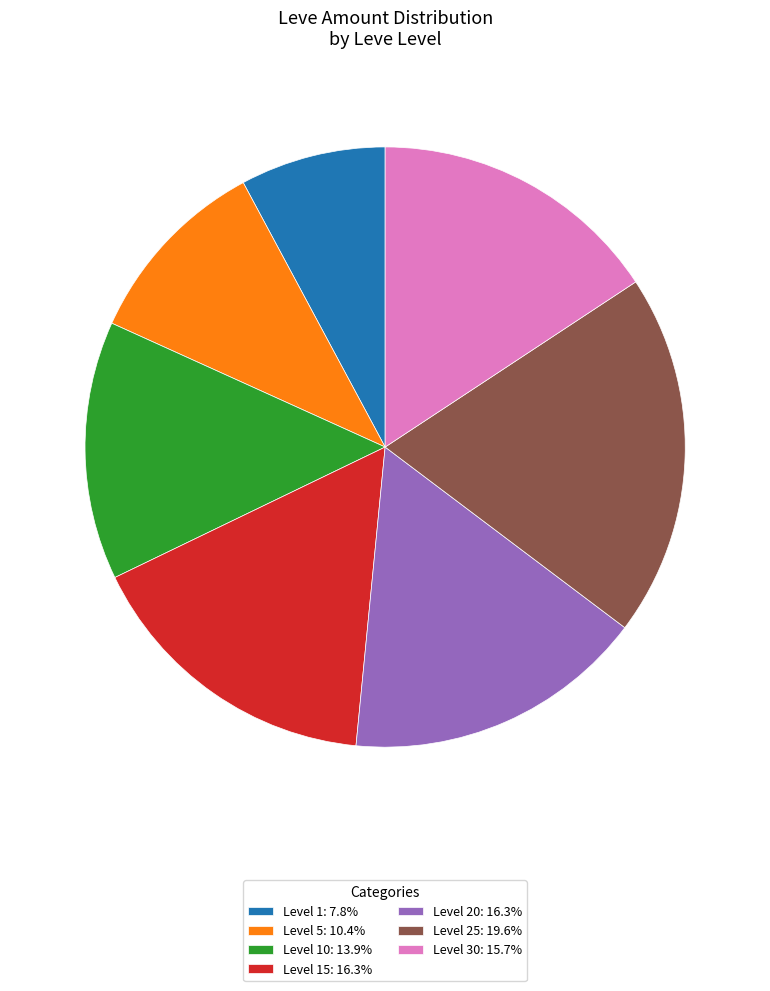

What is the ratio of the value at Level 10: 13.9% to the value at Level 30: 15.7%?

0.9